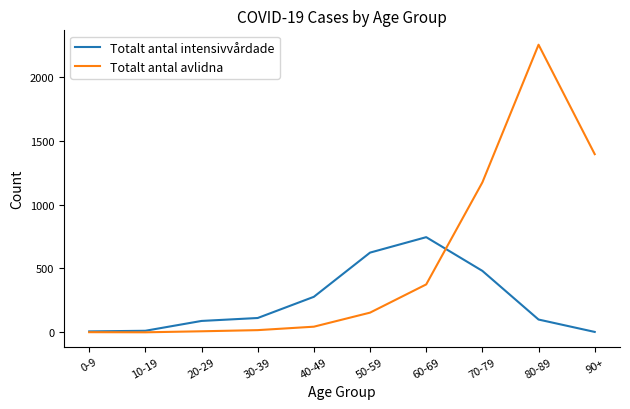

Which series changed the most between 50-59 and 80-89?

Totalt antal avlidna